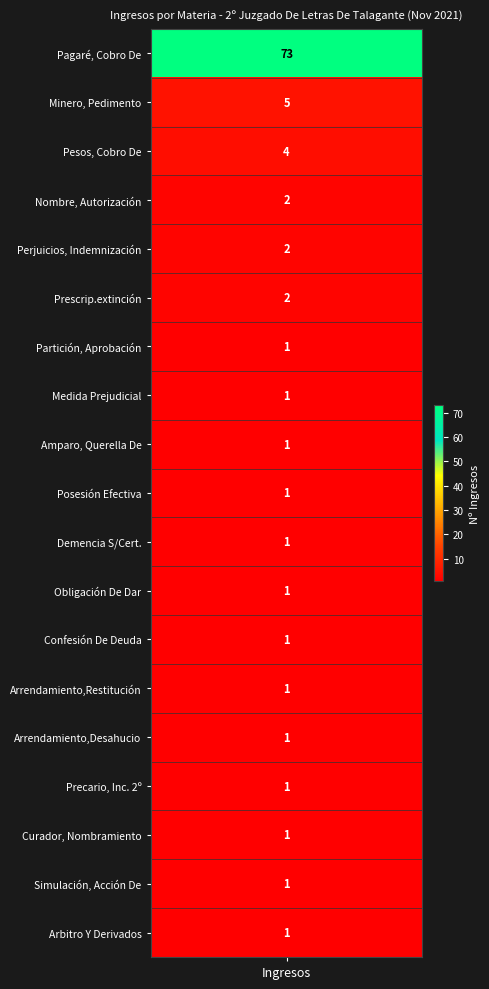

At which label is the value closest to 37?

Minero, Pedimento